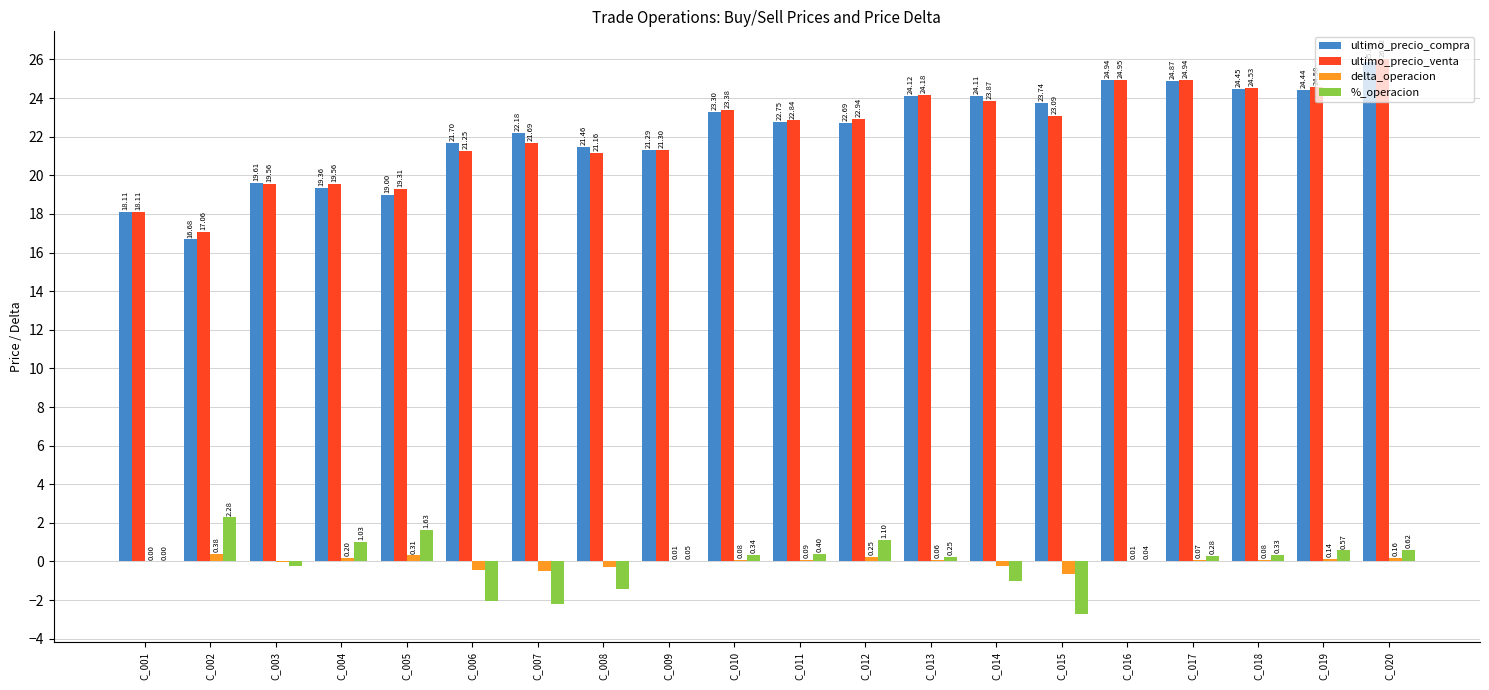

Count the number of categories in the chart.

20